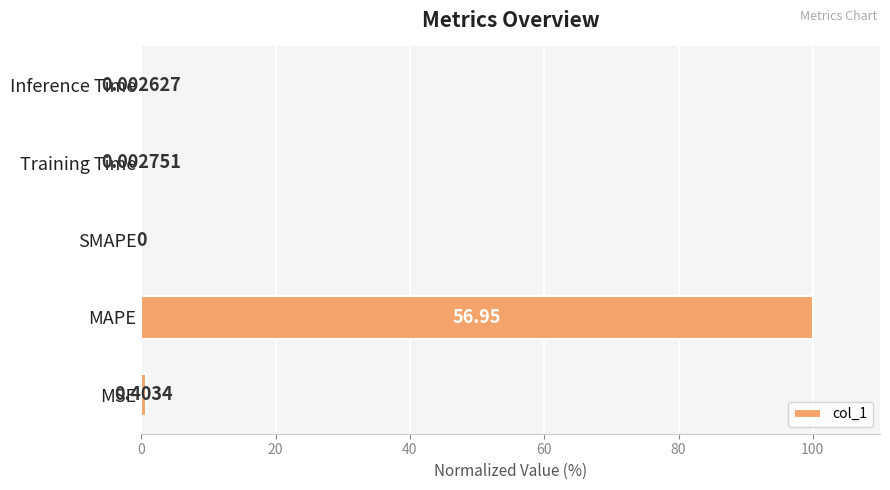

What is the sum of all values?

100.7